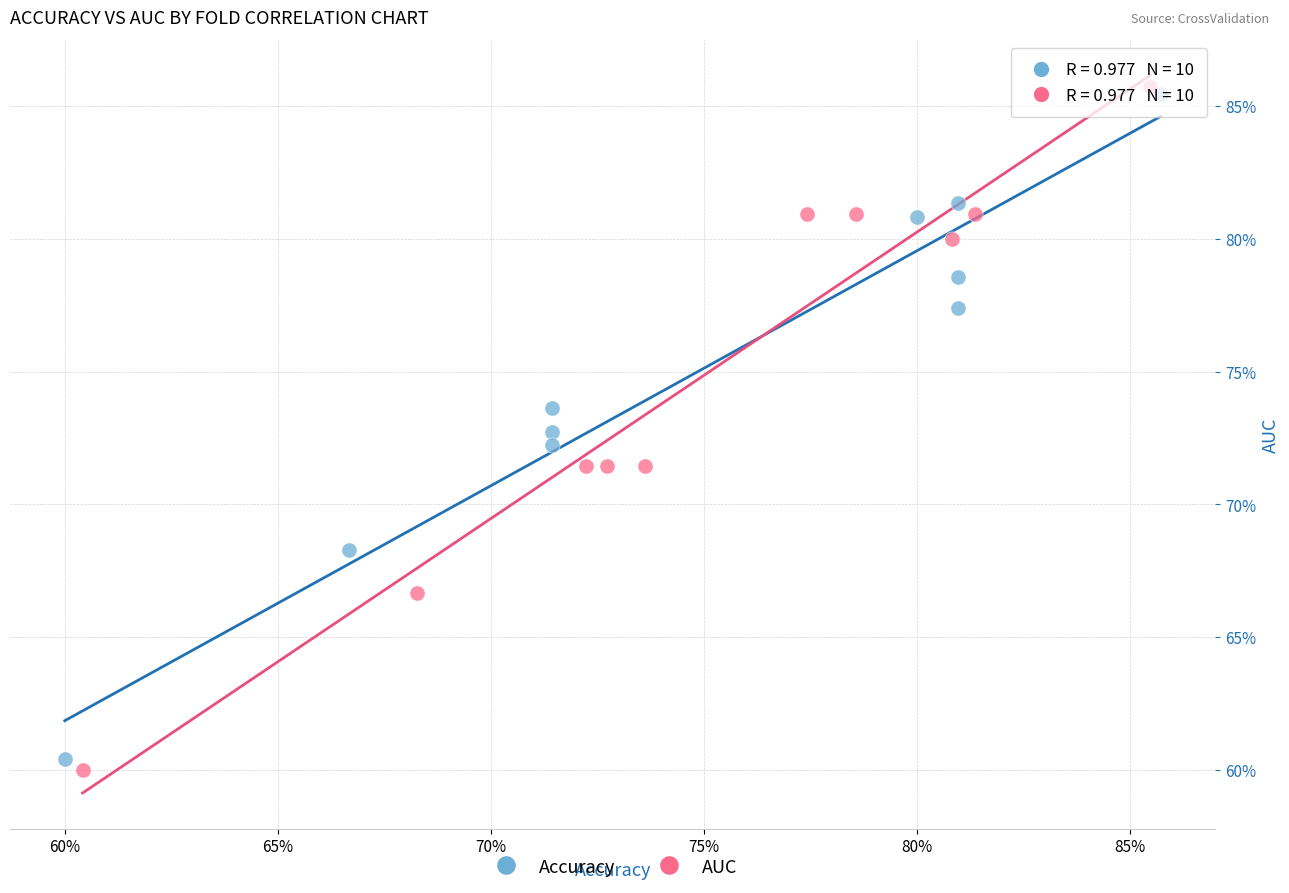

What are all the series names shown in the legend?

Accuracy, AUC